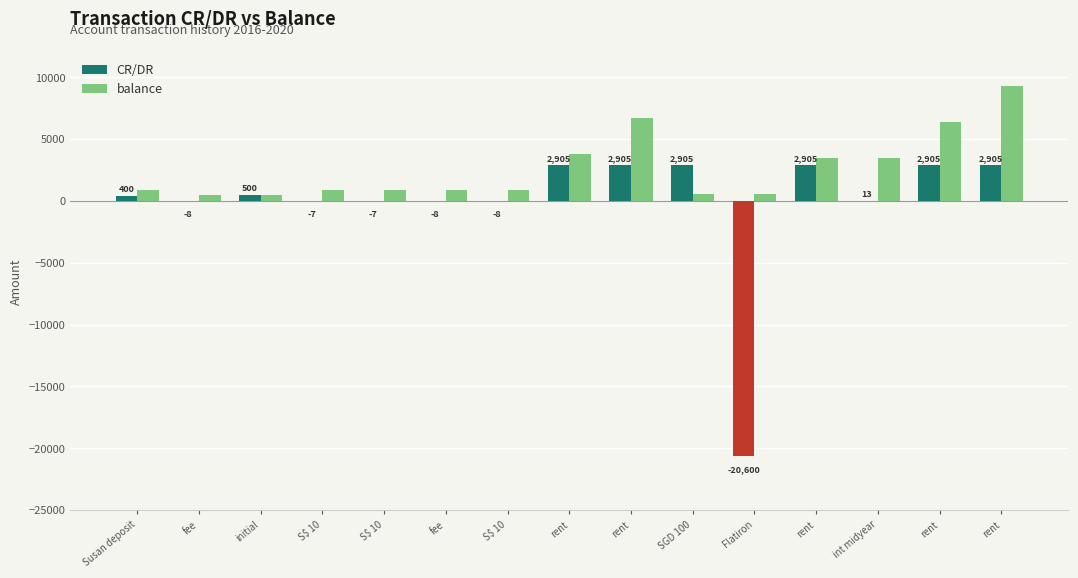

What value does the balance series have at rent?

6386.5